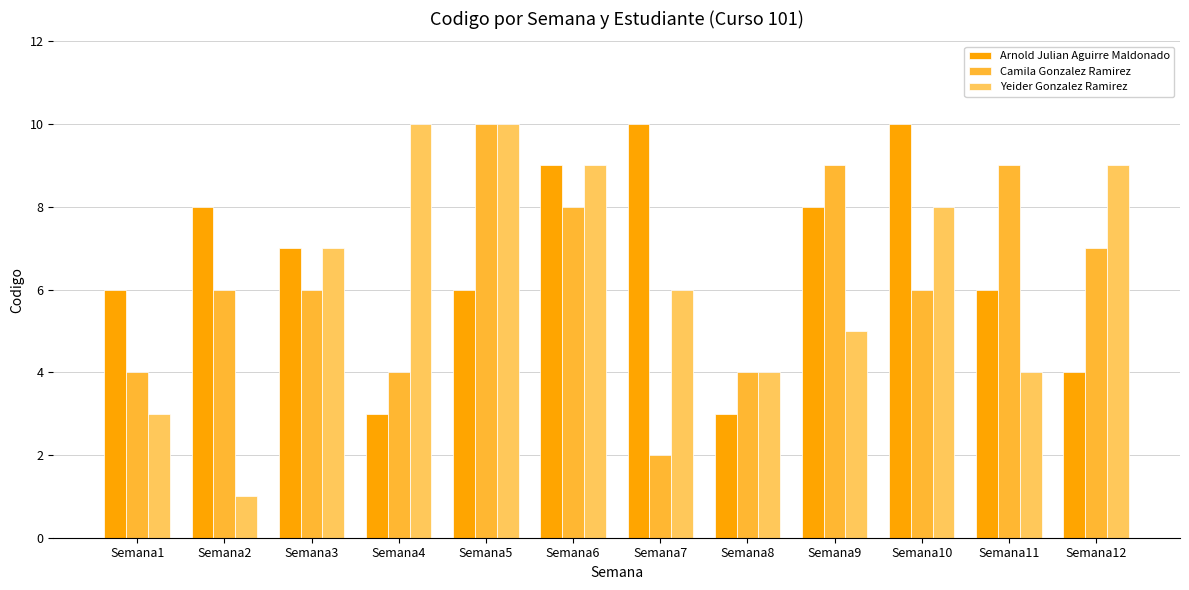

Which label corresponds to the smallest value in the chart?

Semana2